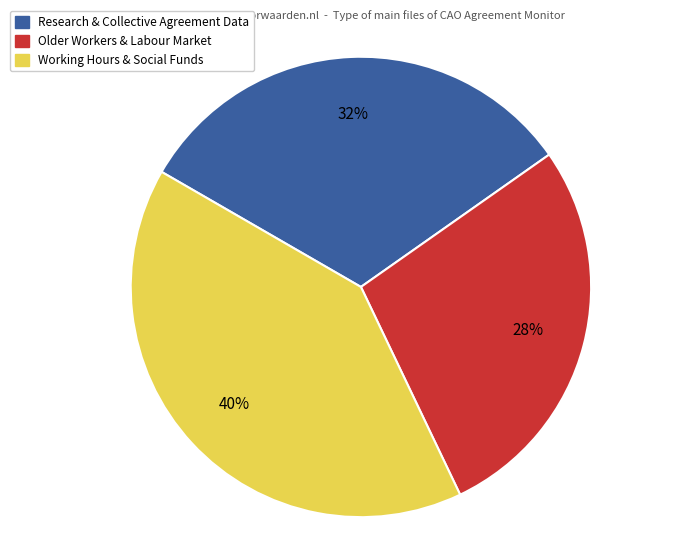

Which category has the smallest portion of the pie?

Older Workers & Labour Market